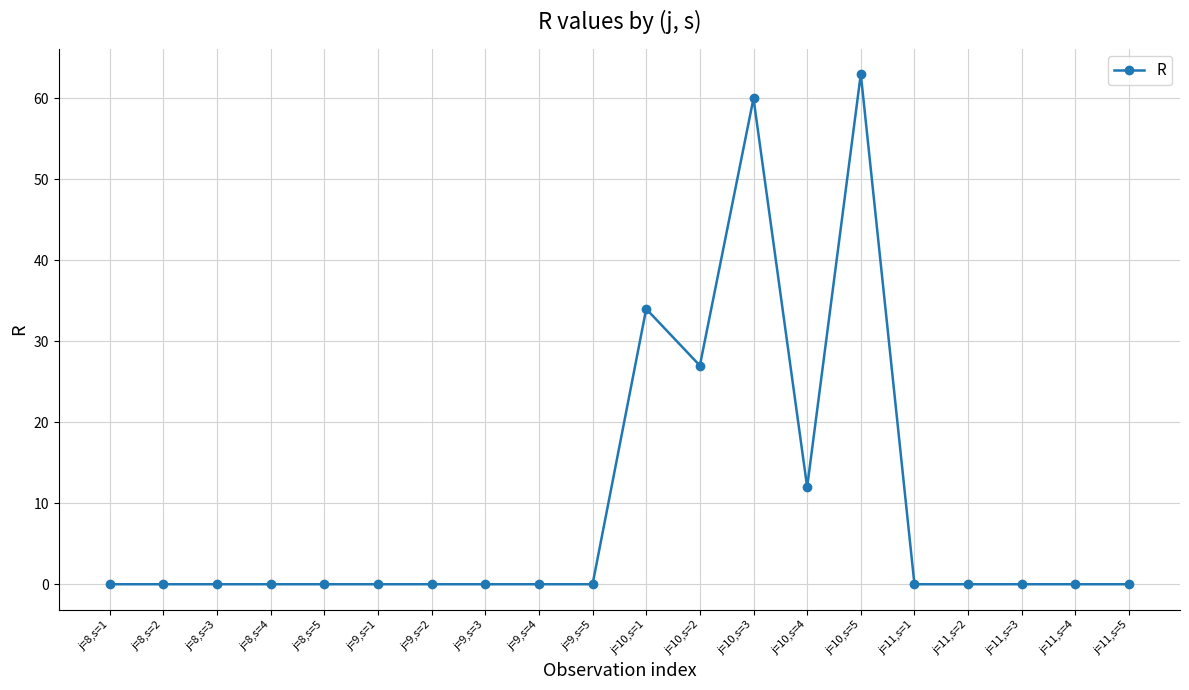

What is the sum of the values at j=10,s=1 and j=9,s=2?

34